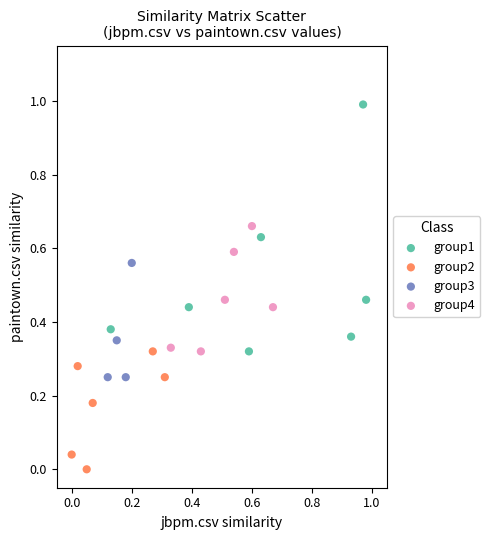

Which series has the widest spread of Y values?

group1